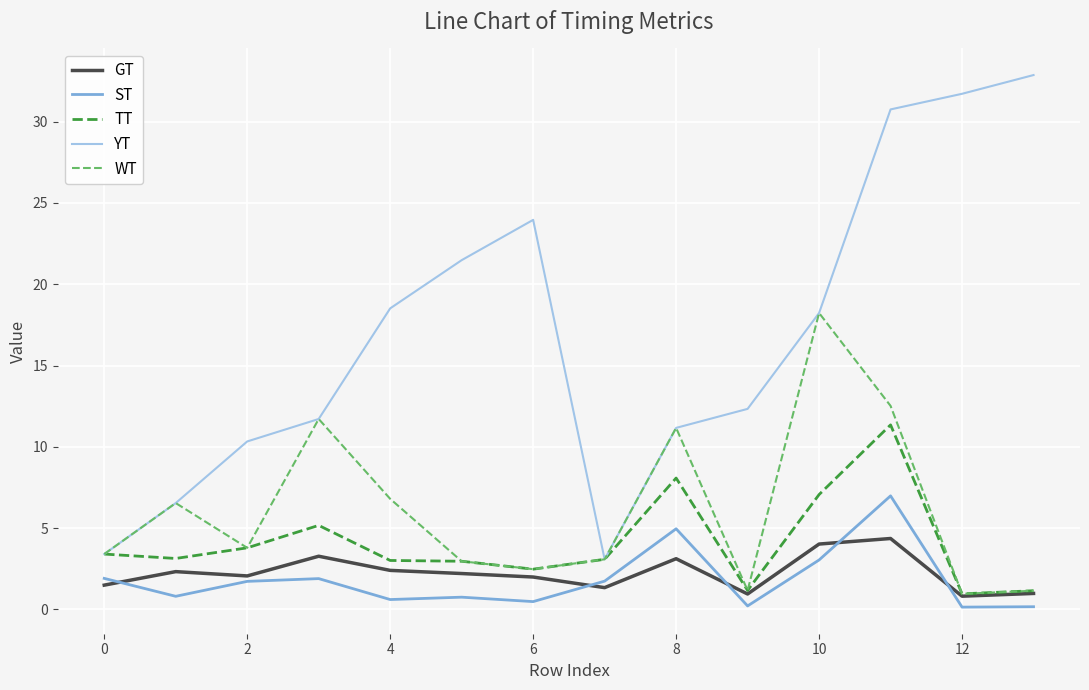

Which series ends up on top after the final intersection of GT and ST?

GT